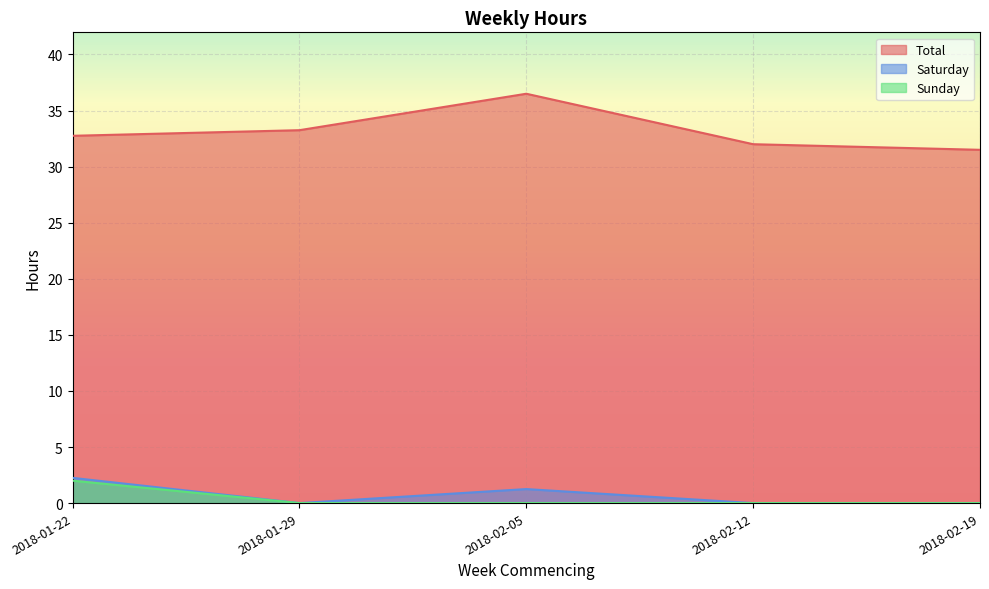

List the labels in order of Total value, smallest first.

2018-02-19, 2018-02-12, 2018-01-22, 2018-01-29, 2018-02-05